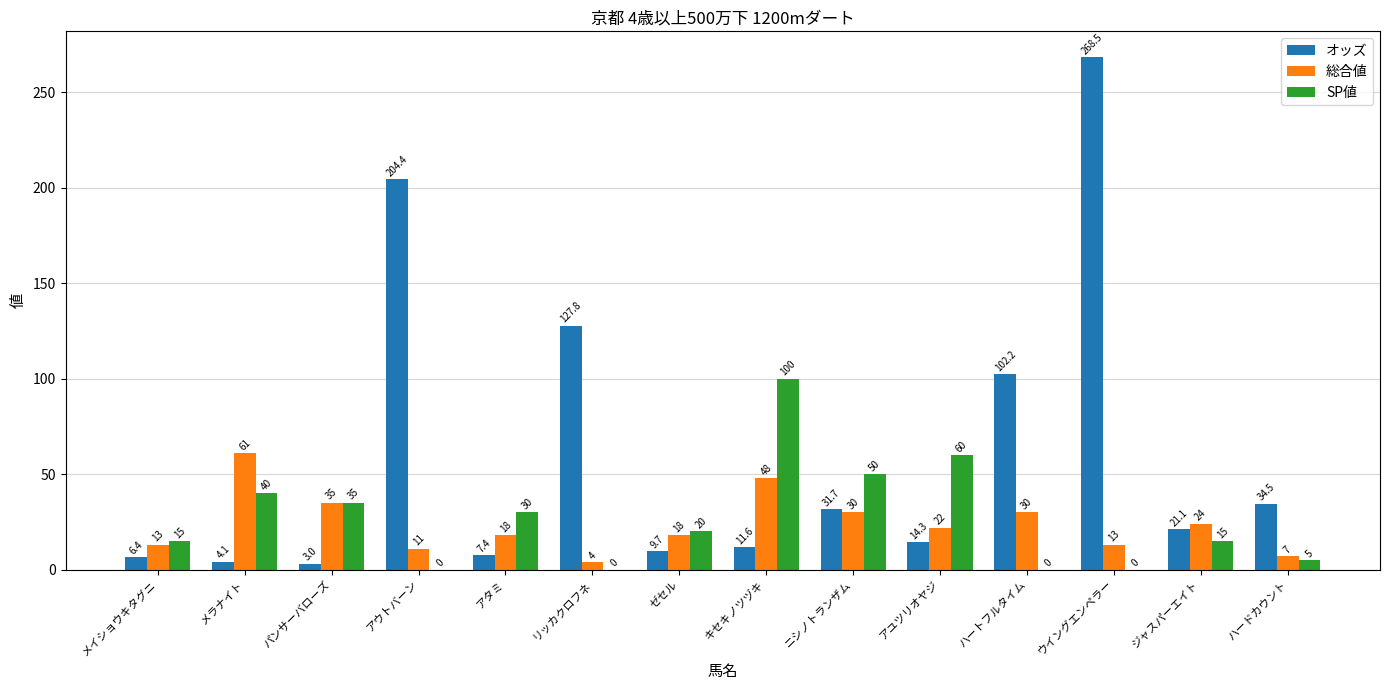

The value of 総合値 at パンサーバローズ is 35.0. True or false?

True